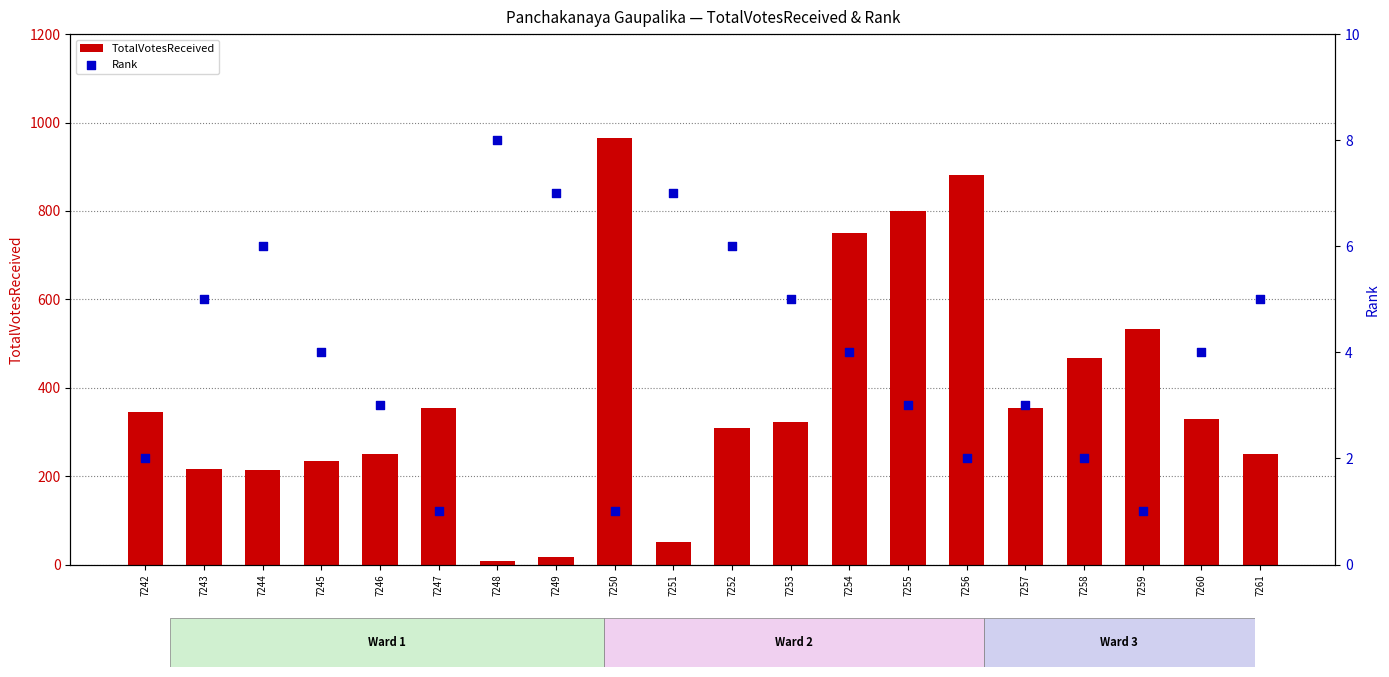

Which series reaches the maximum Y coordinate?

TotalVotesReceived